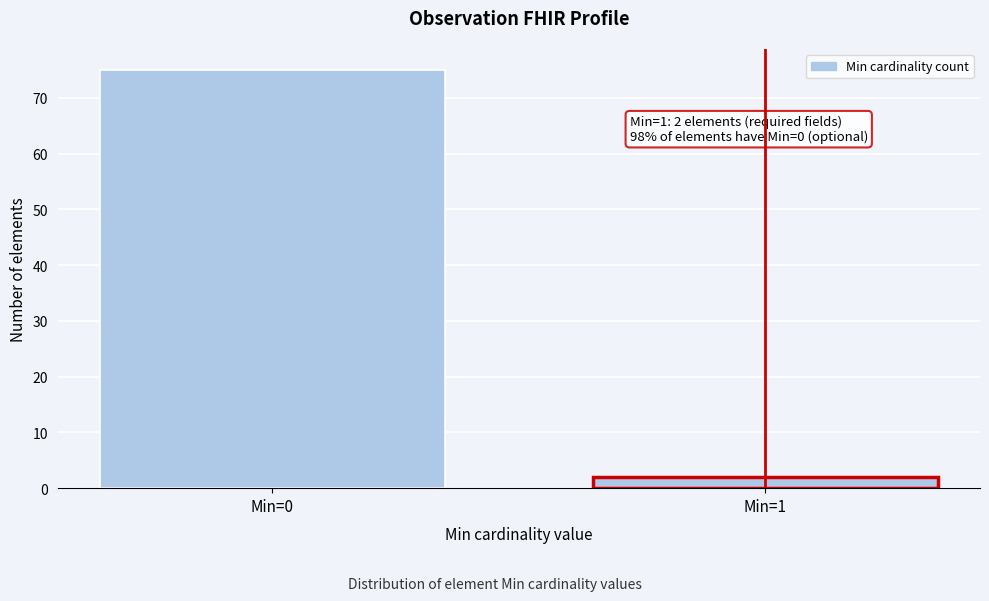

Reading right to left, extract all data points from this chart.

Min=1=2	Min=0=75